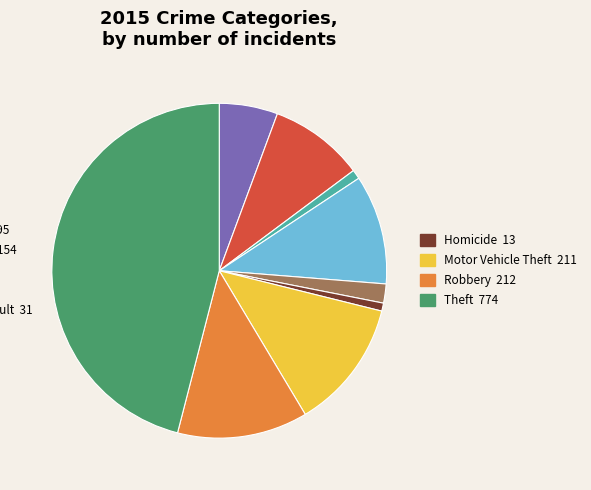

Is there a majority slice in this chart?

No